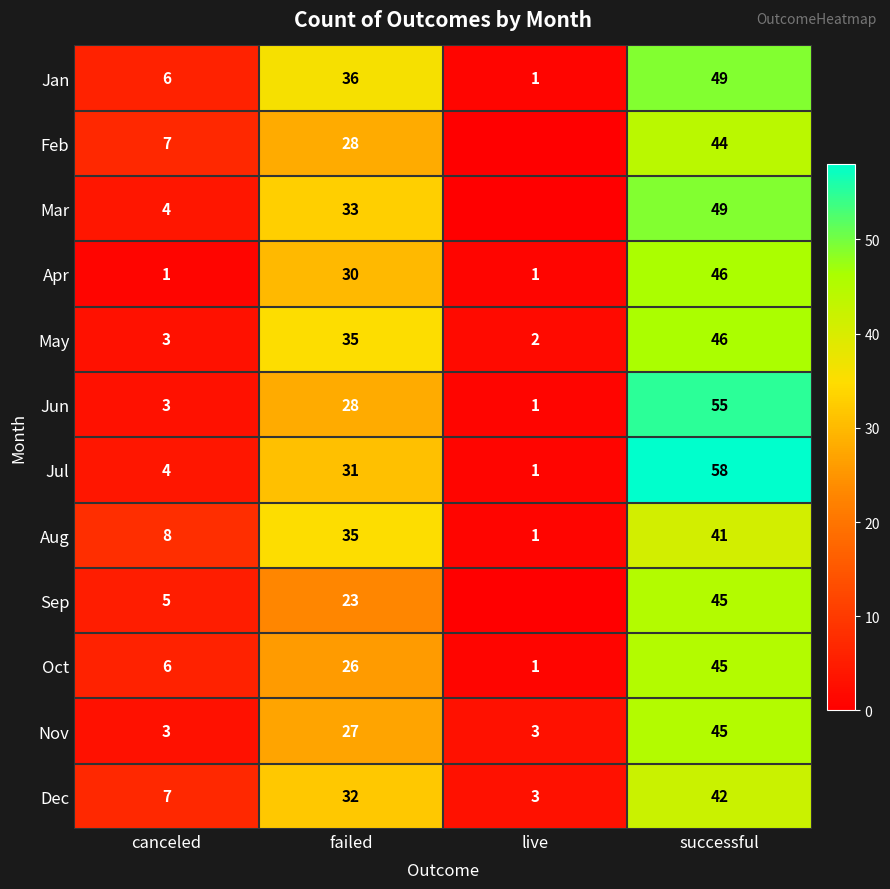

What is the total value across all series at successful?

565